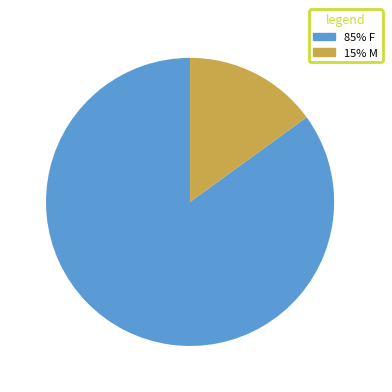

Which category has the smallest portion of the pie?

15% M